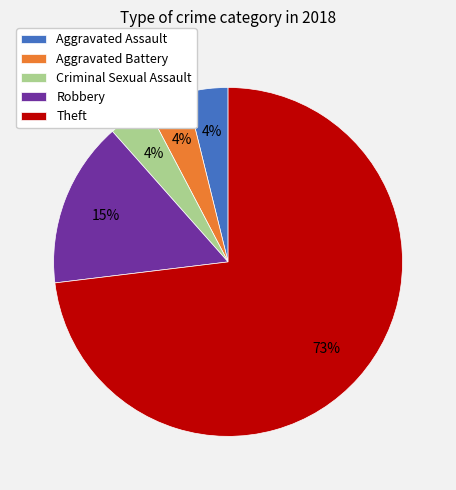

What percentage is the Robbery slice, to the nearest percent?

15%